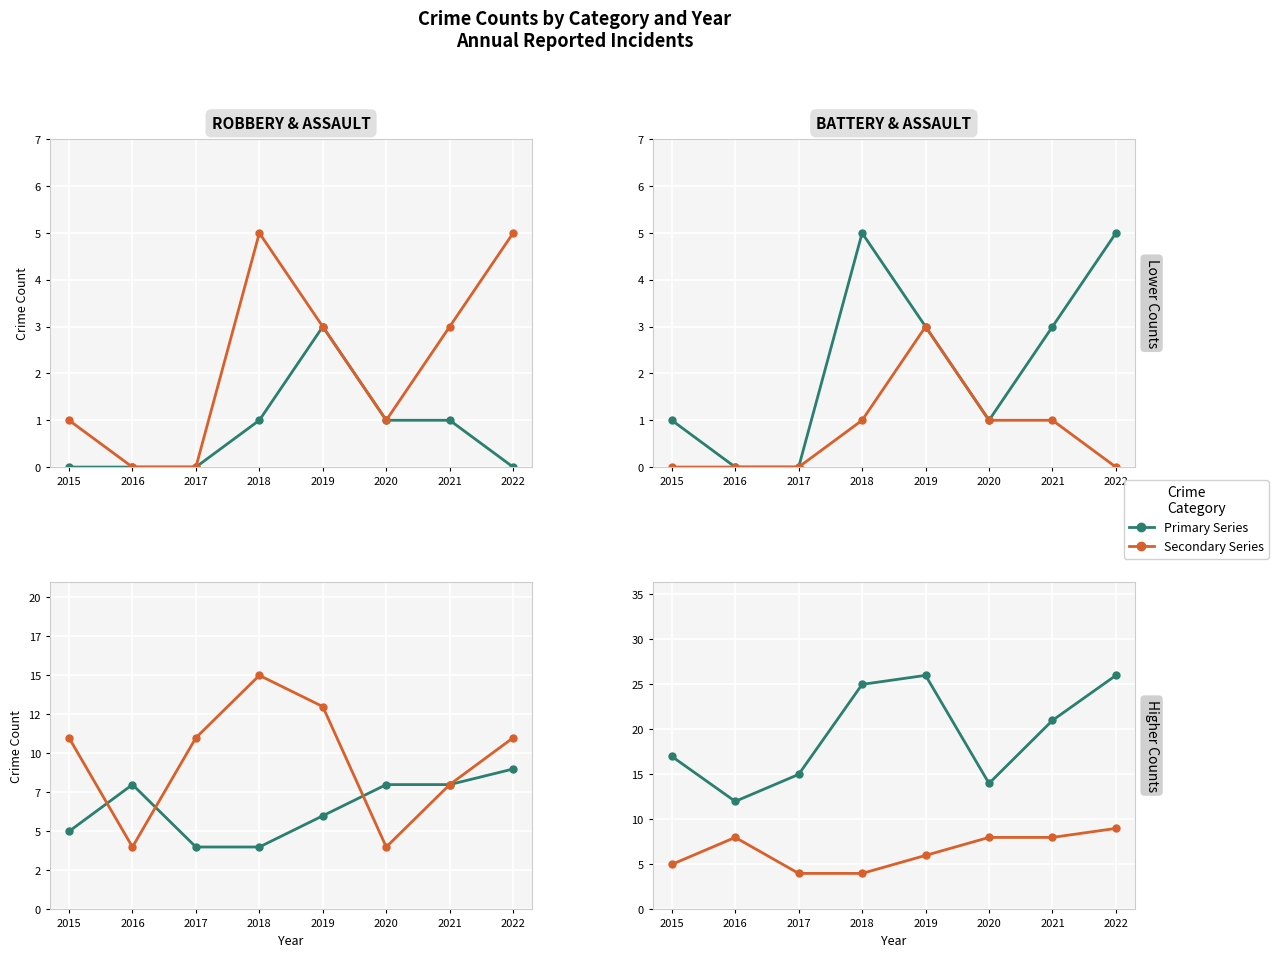

What is the value of the Total point at the 8th from the left?

26